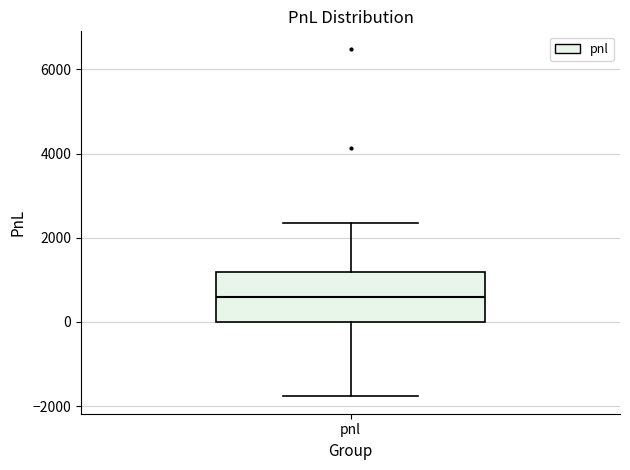

Transcribe this box plot: give where the median line is, the range the box spans, and where the two whiskers end, as read against the y-axis. The values are not printed on the chart, so give them approximately, as read against the axis.

median 600, box 0 to 1200, whiskers -1800 to 2400